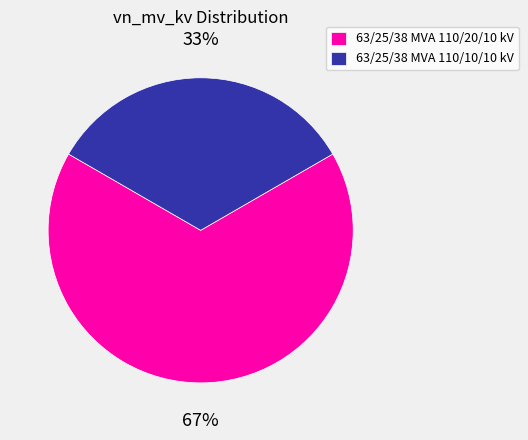

How many slices are in this pie chart?

2